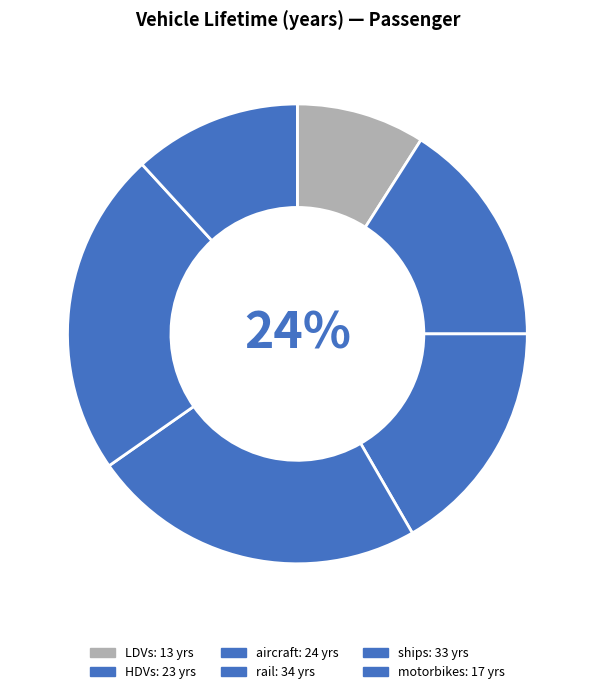

Does ships represent more than half of the total?

No